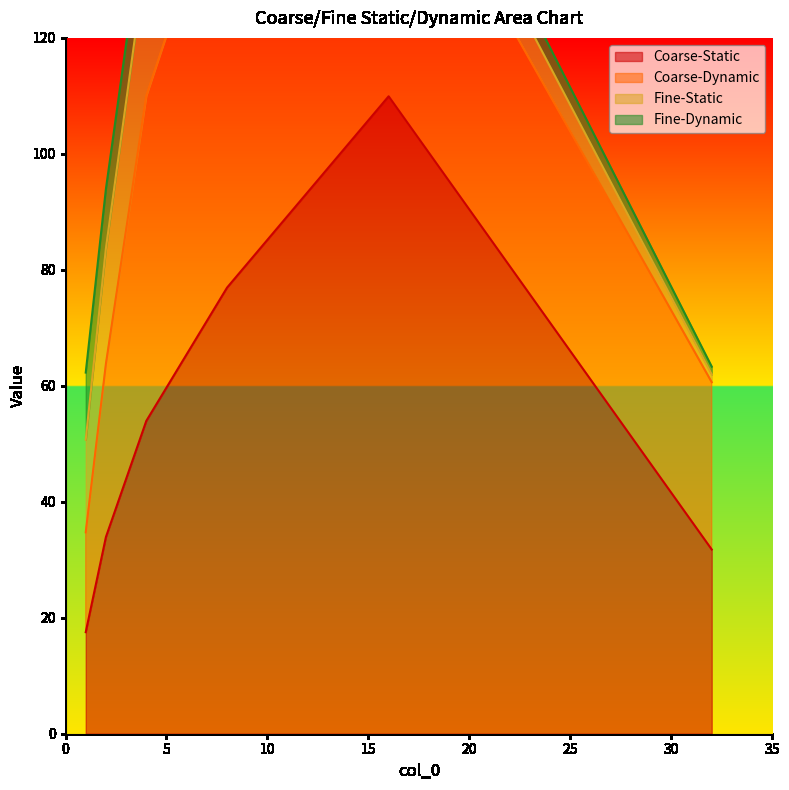

What is the difference between the Coarse-Dynamic values at 16 and 32?

20.6